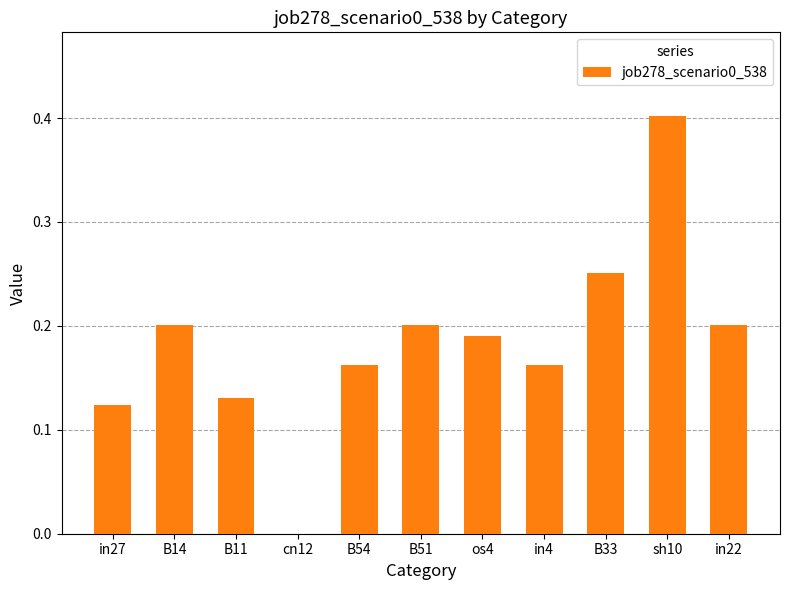

Between B33 and B51, which is larger?

B33